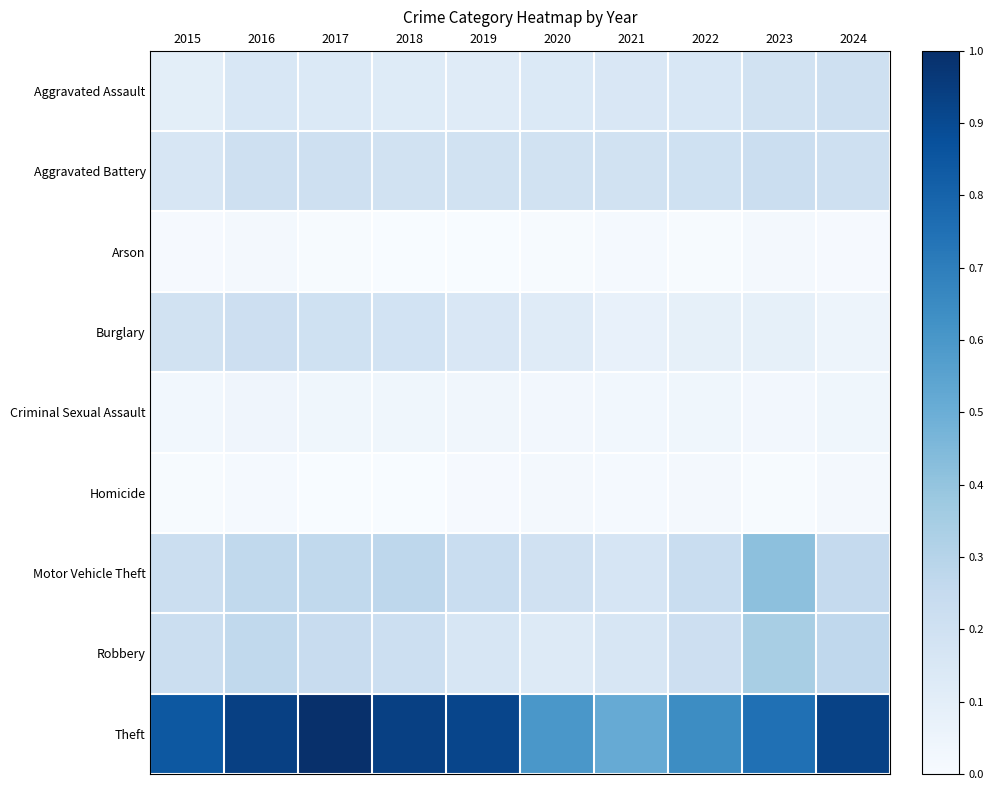

Rank the series by their maximum value, from lowest to highest.

Homicide, Arson, Criminal Sexual Assault, Aggravated Assault, Burglary, Aggravated Battery, Robbery, Motor Vehicle Theft, Theft